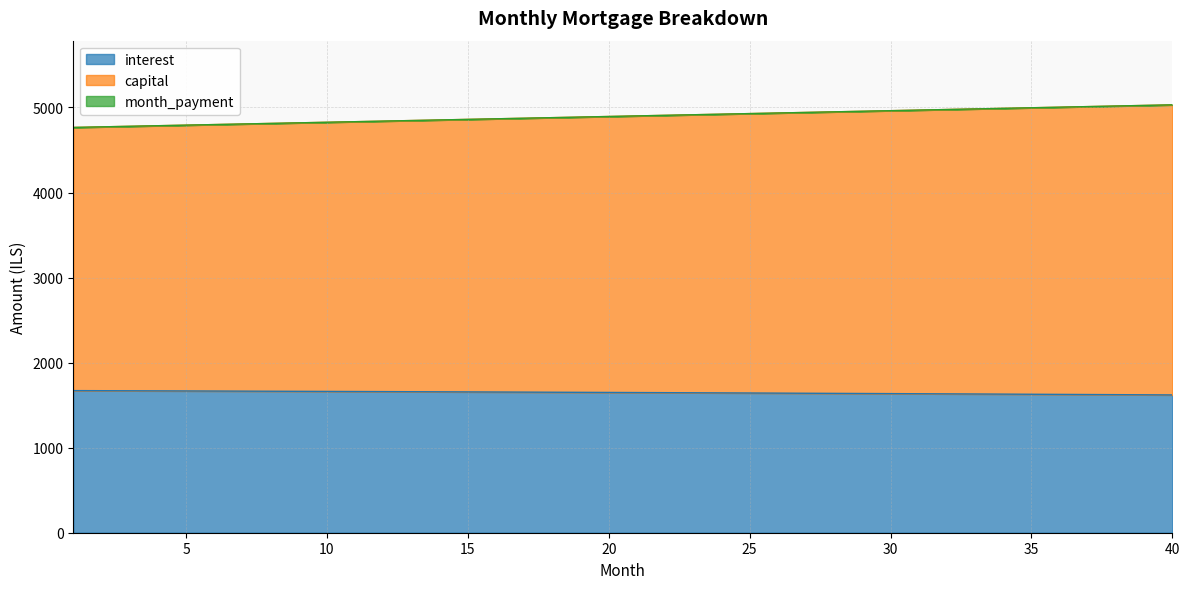

What is the spread (max minus min) of values at 9?

3156.6